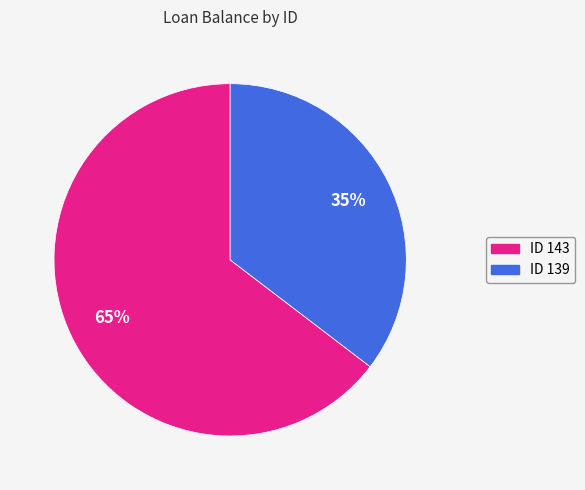

Rank the categories by value from lowest to highest.

ID 139, ID 143